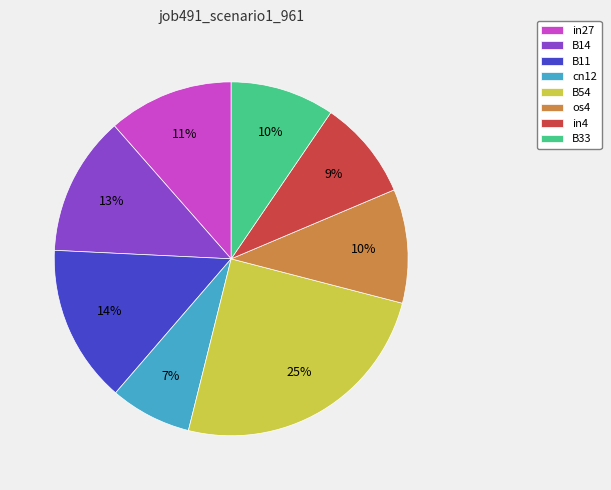

What is the largest slice in the pie chart?

B54